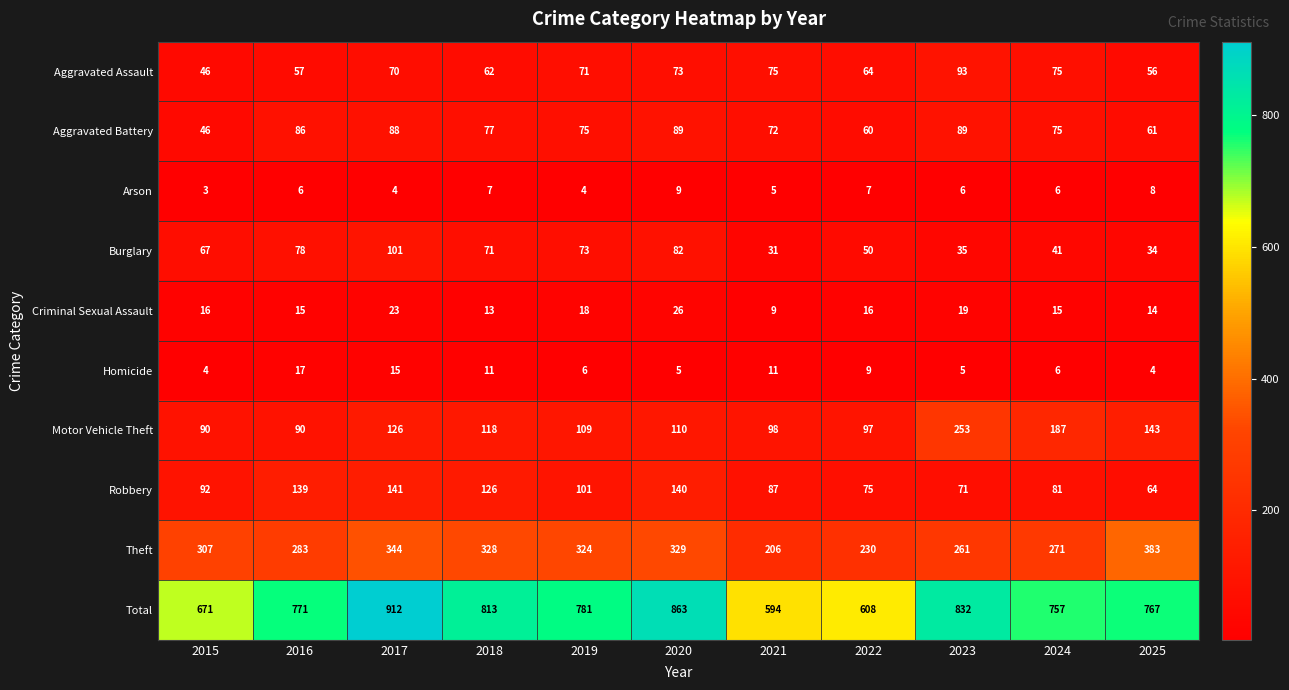

How many data points does each series have?

11